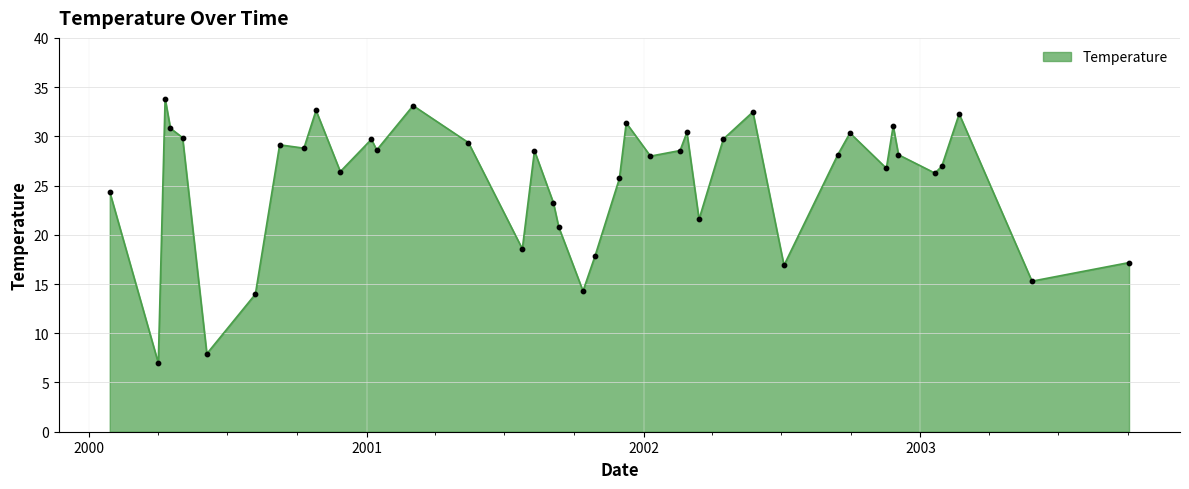

What is the greatest value displayed?

33.8